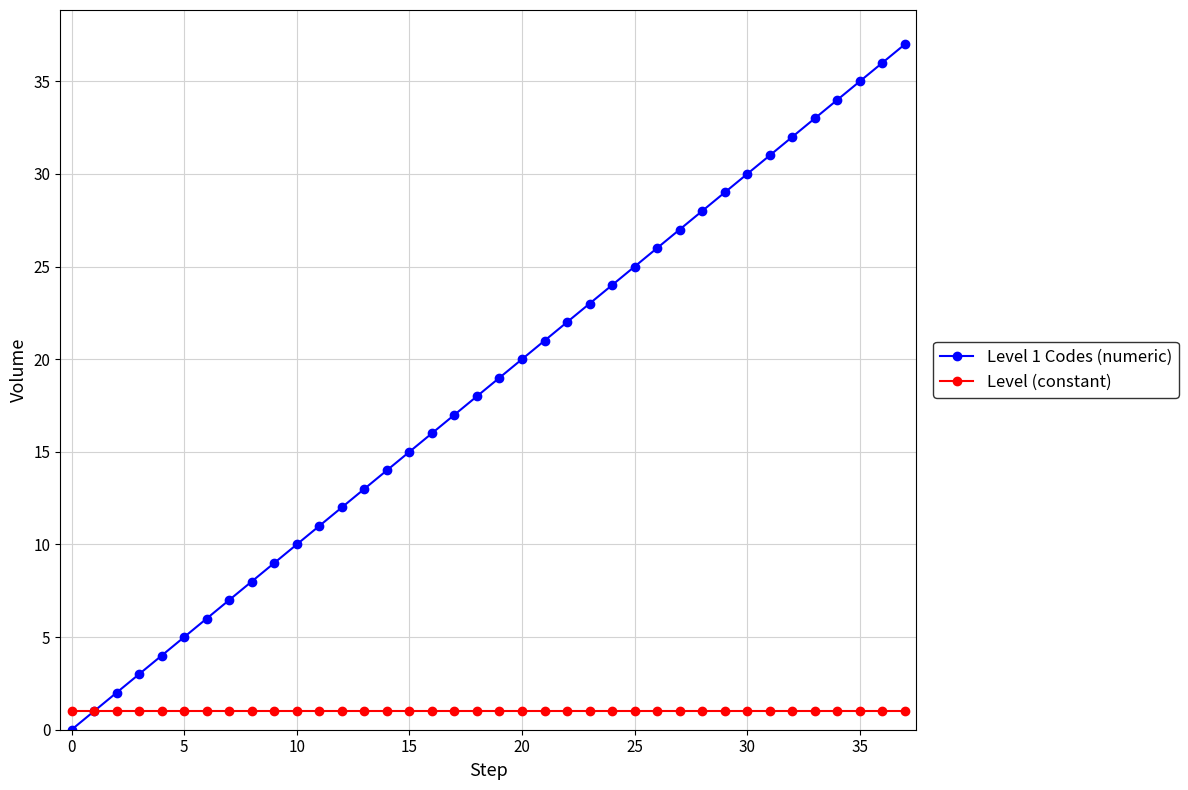

Which series has the largest total across all categories?

Level 1 Codes (numeric)